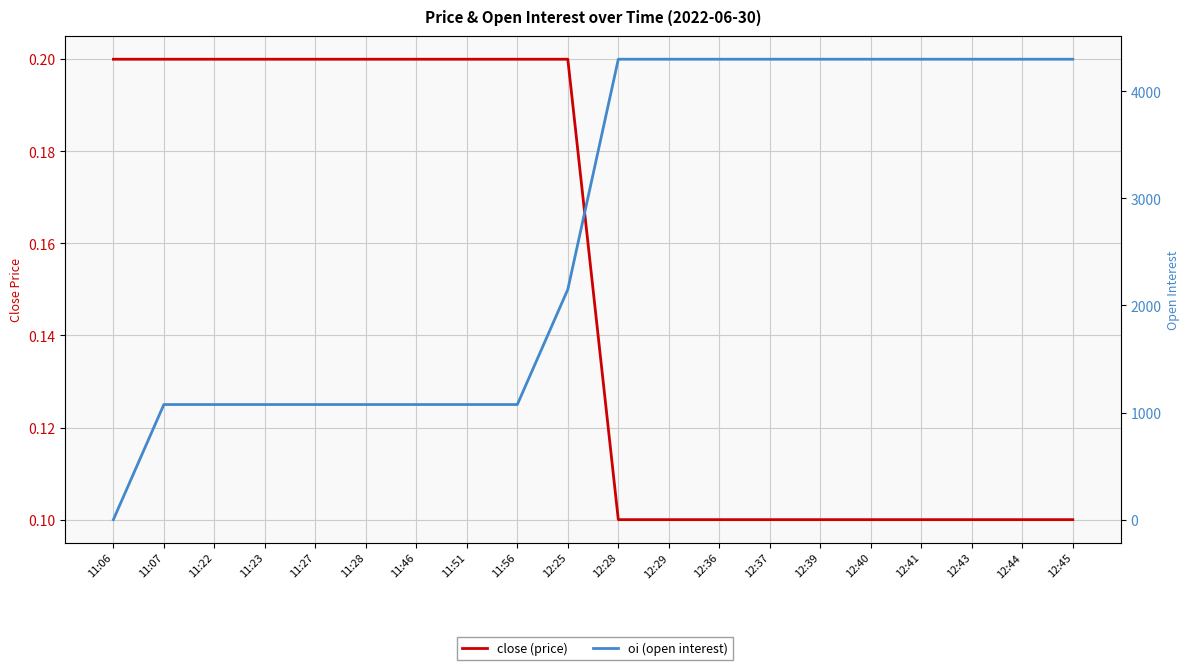

List the labels in order of oi (open interest) value, largest first.

12:28, 12:29, 12:36, 12:37, 12:39, 12:40, 12:41, 12:43, 12:44, 12:45, 12:25, 11:07, 11:22, 11:23, 11:27, 11:28, 11:46, 11:51, 11:56, 11:06